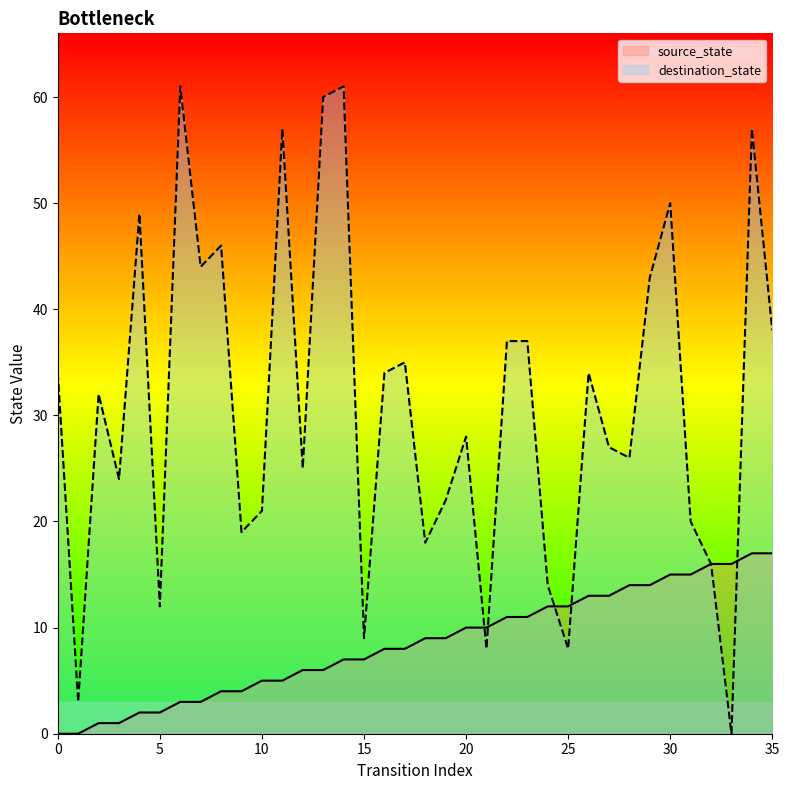

True or false: source_state has a value of 13 at 26.

True